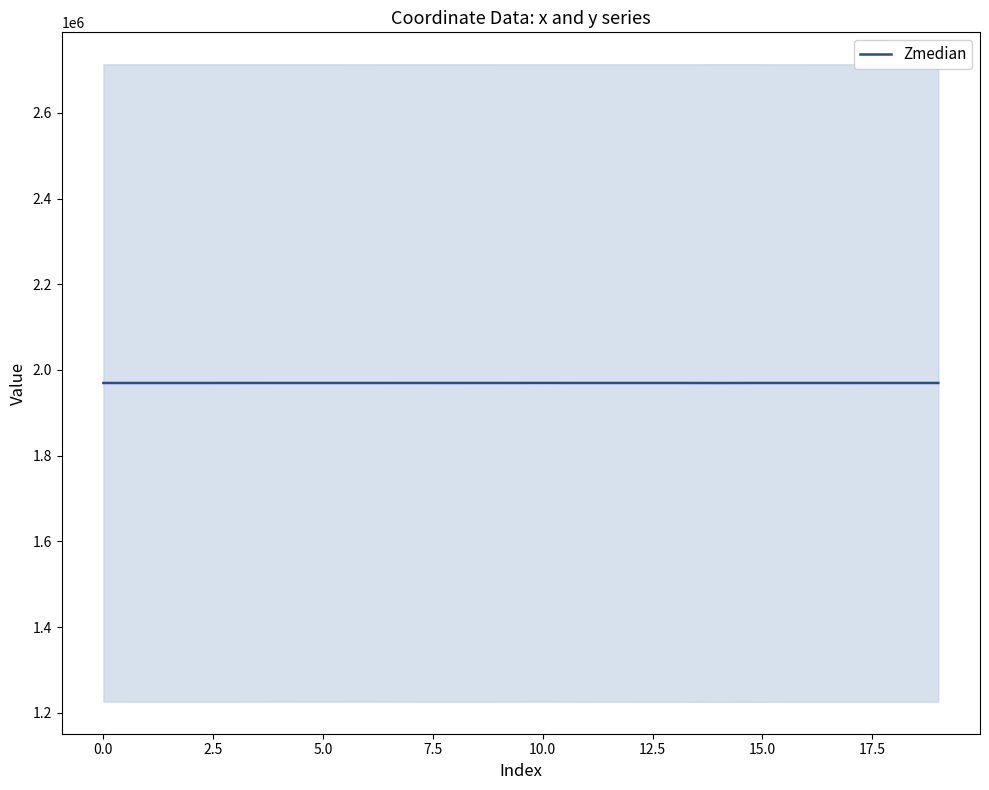

Between 17 and 12, which is larger?

12